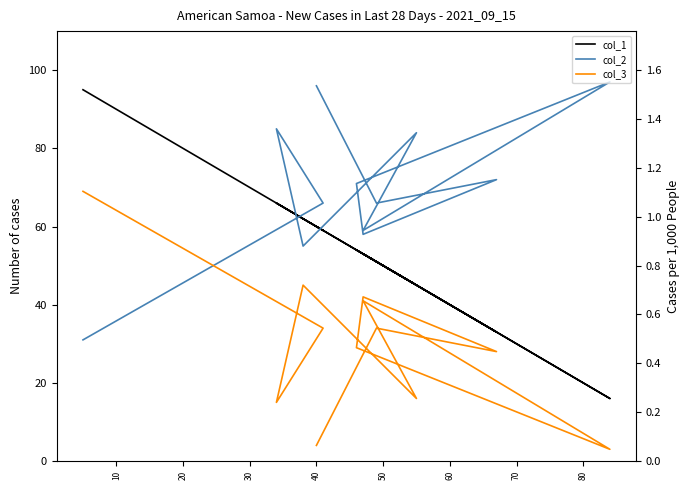

What is the average value of the col_1 series?

54